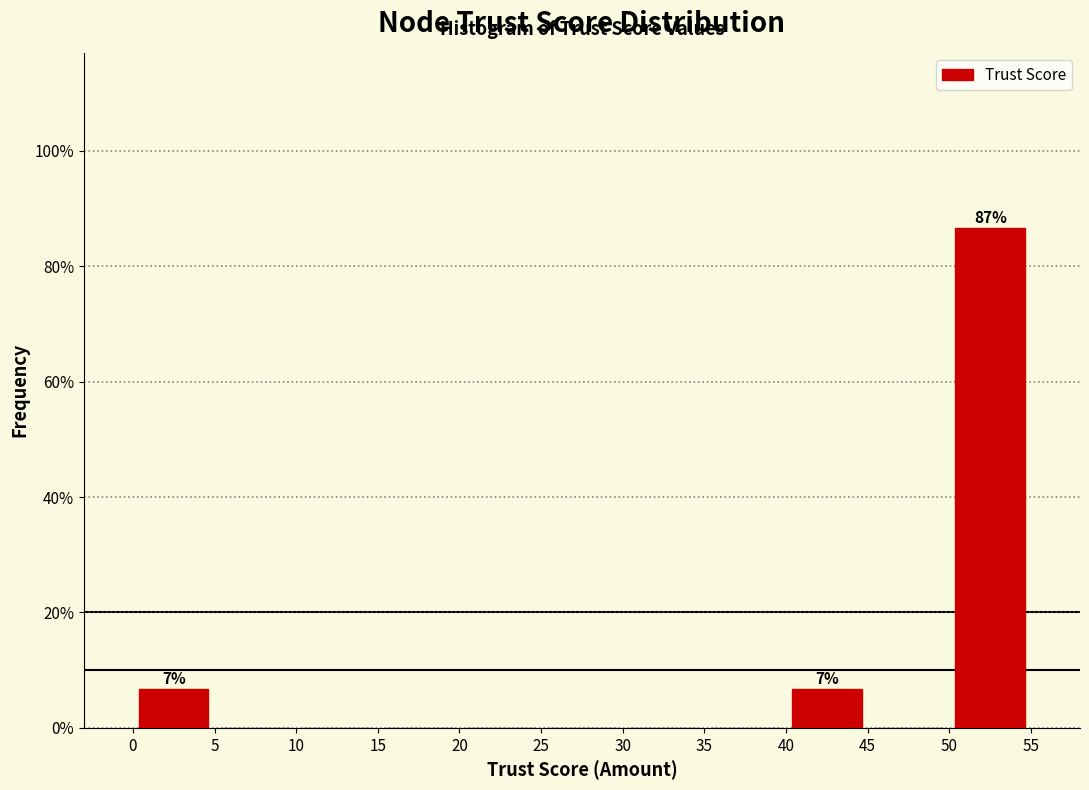

Over which range of the x-axis is the bar tallest?

50 to 55